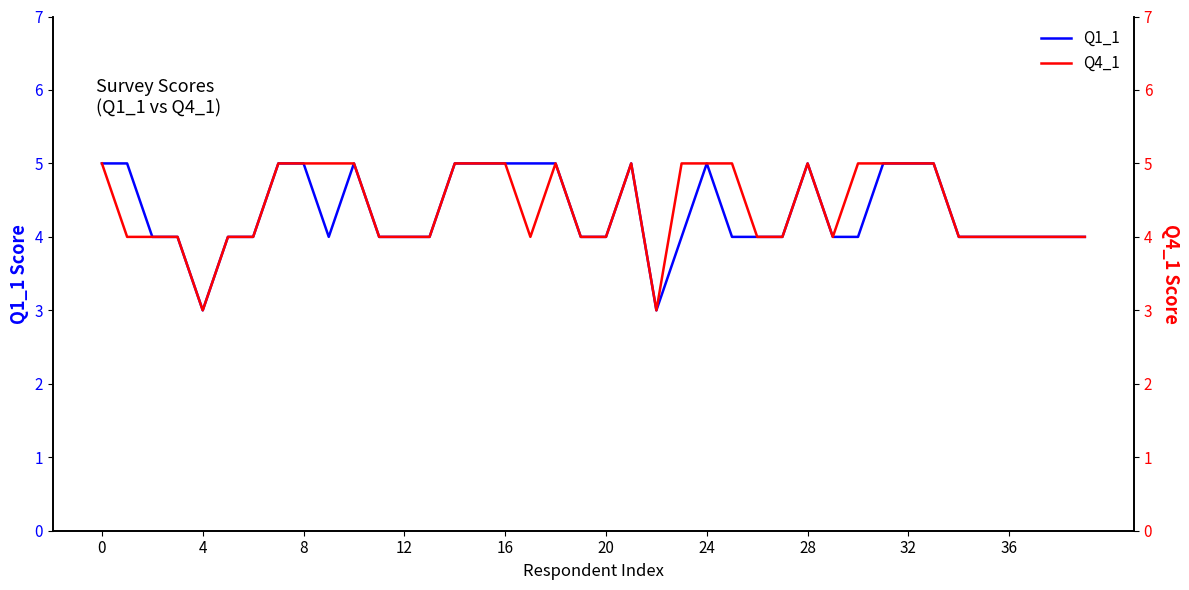

What is the average value of the Q1_1 series?

4